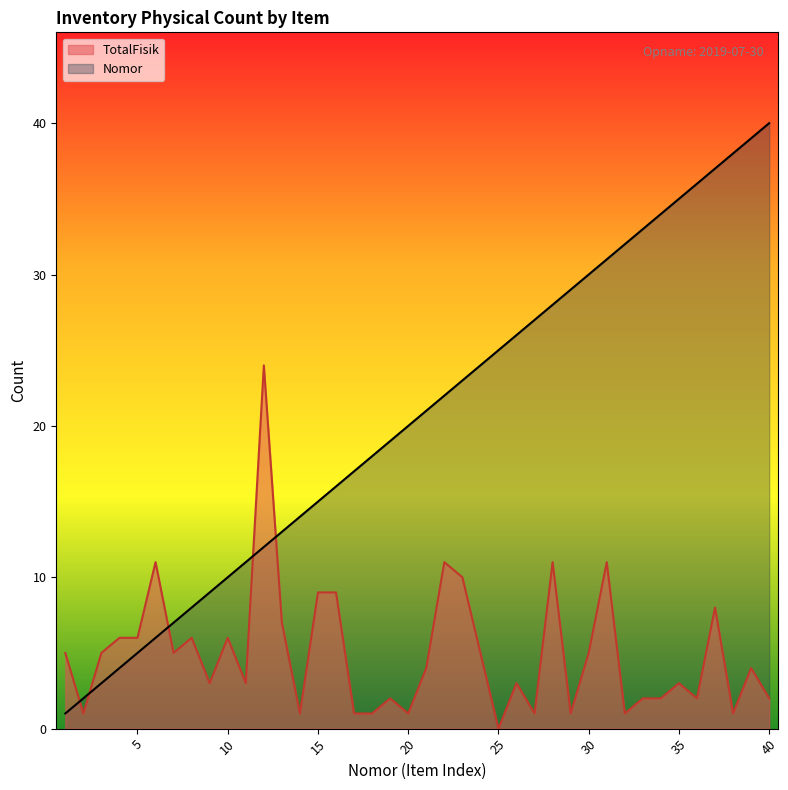

What is the maximum value for TotalFisik?

24